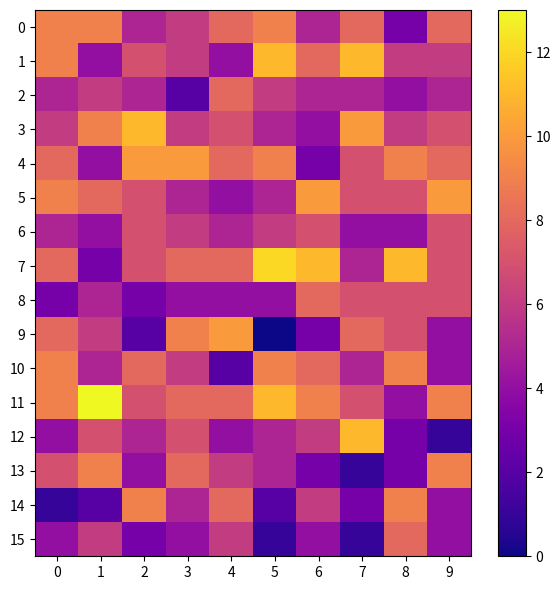

How many distinct data groups are displayed?

16